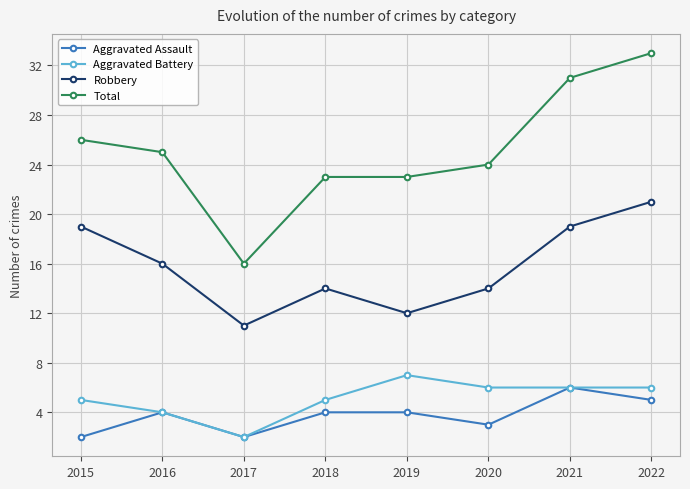

What is the value of the Aggravated Battery point at the 1st from the left?

5